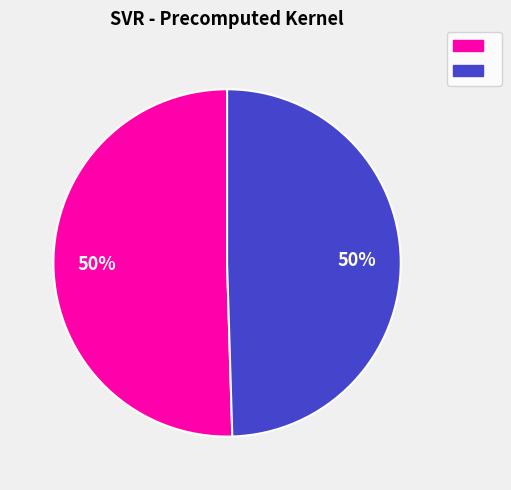

To the nearest percent, what is the average slice percentage?

50%